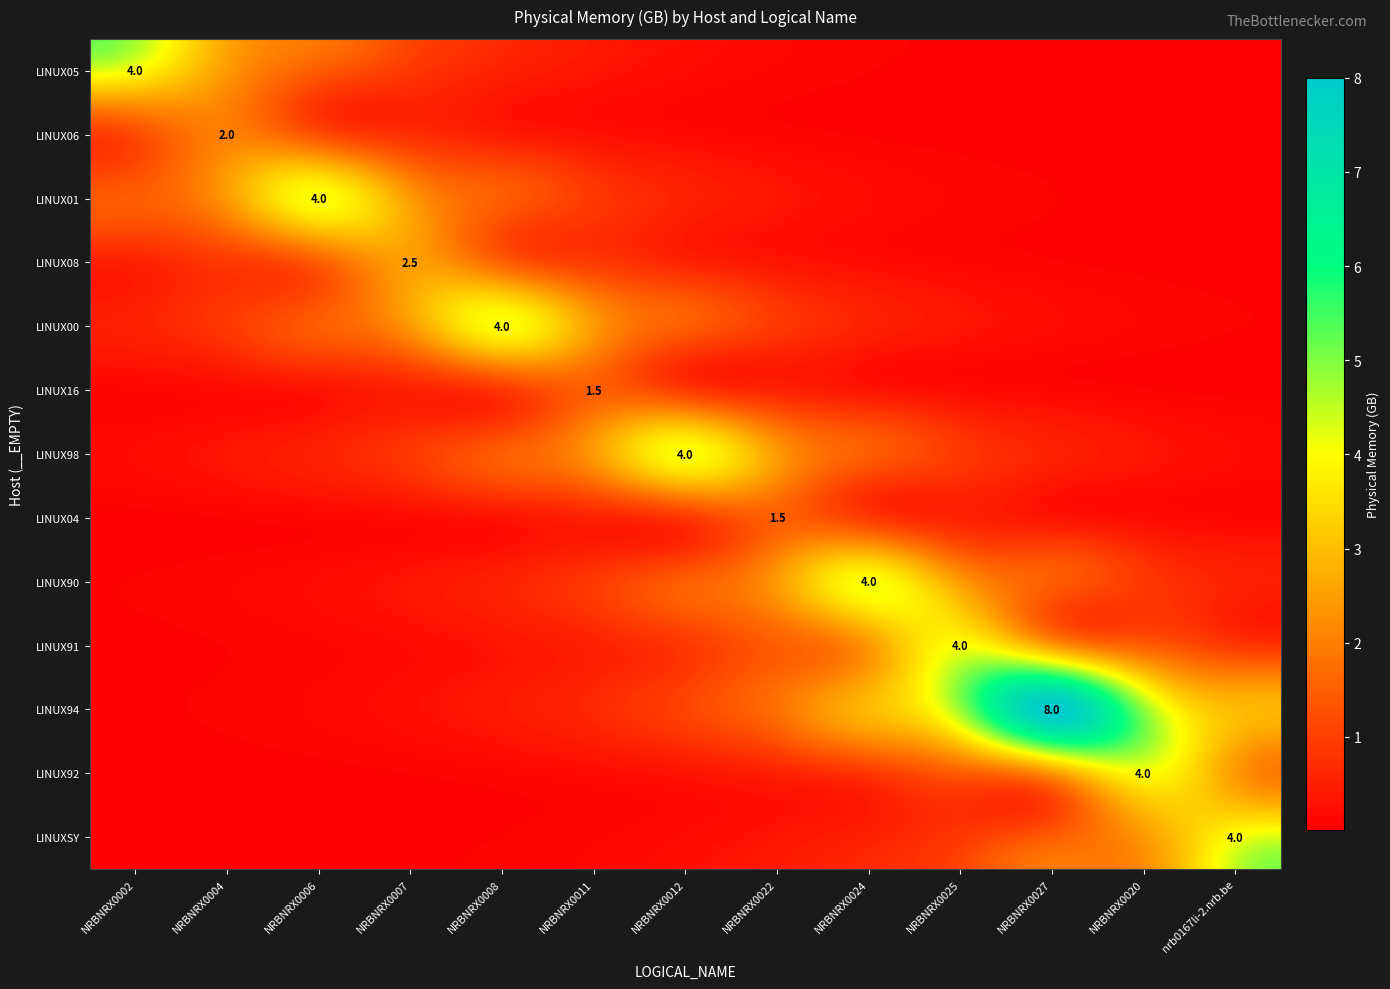

The value of LINUXSY at NRBNRX0004 is 0.0. True or false?

False